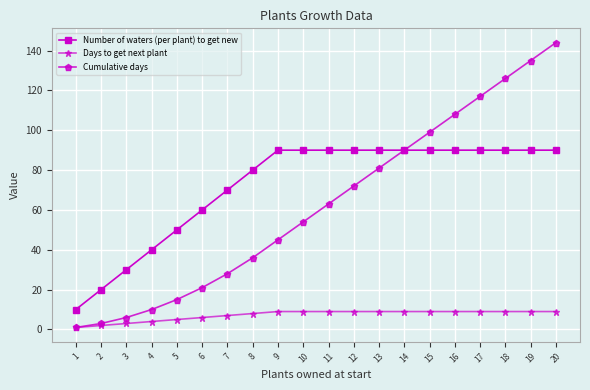

Is it true that Days to get next plant equals 9 at 11?

True